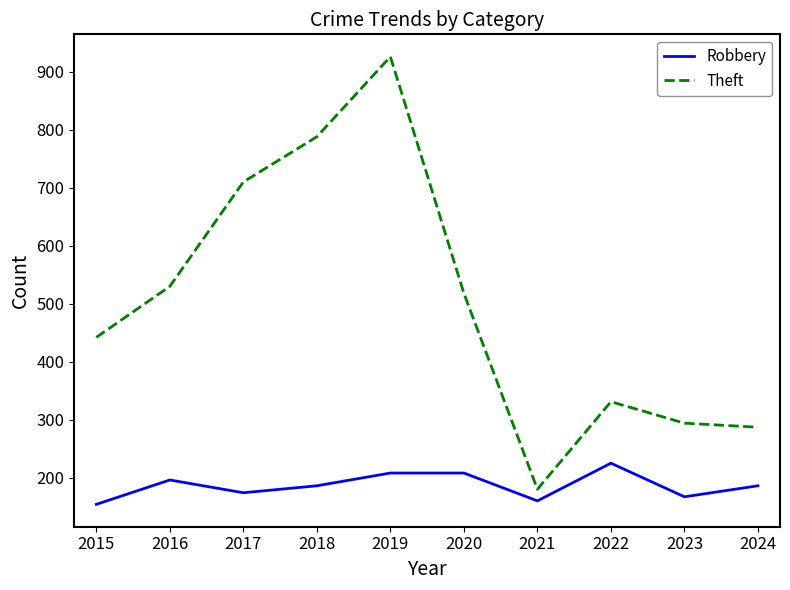

Does the chart display data point markers on the line(s)?

No